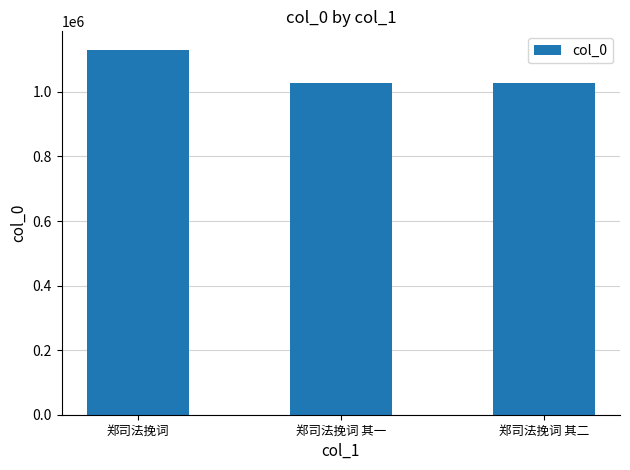

What is the sum of all values?

3186548